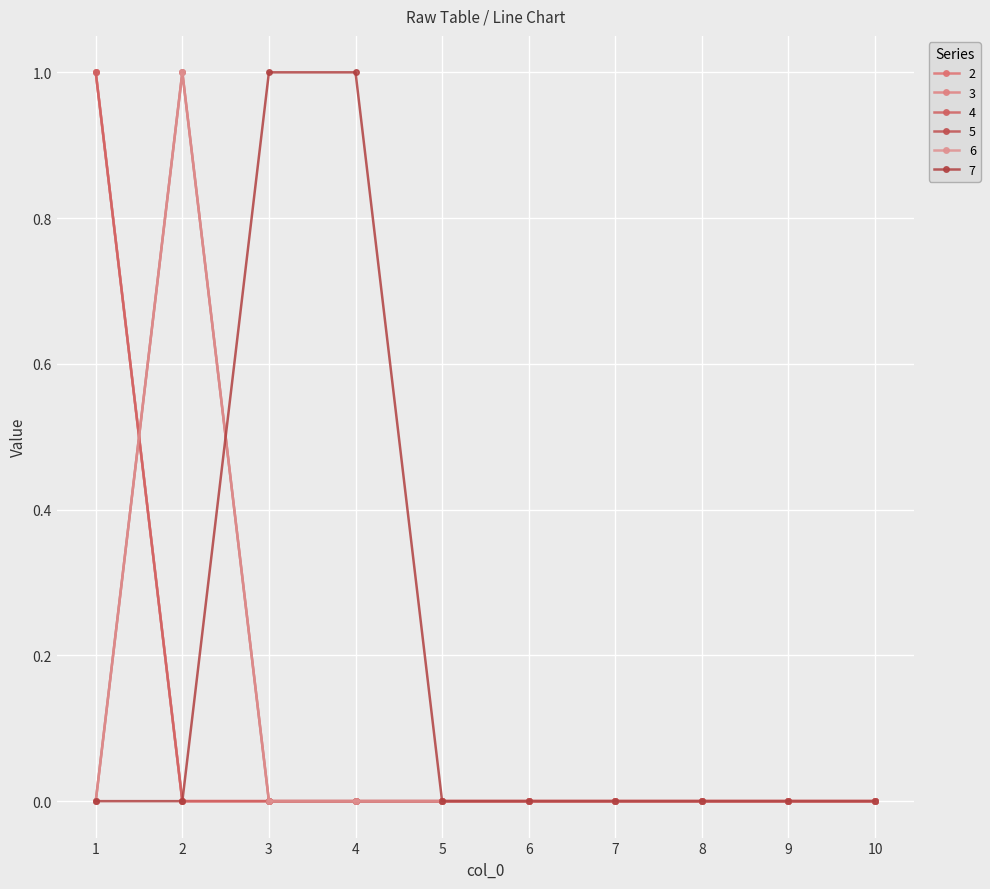

Where do 3 and 5 first cross each other?

1 and 2